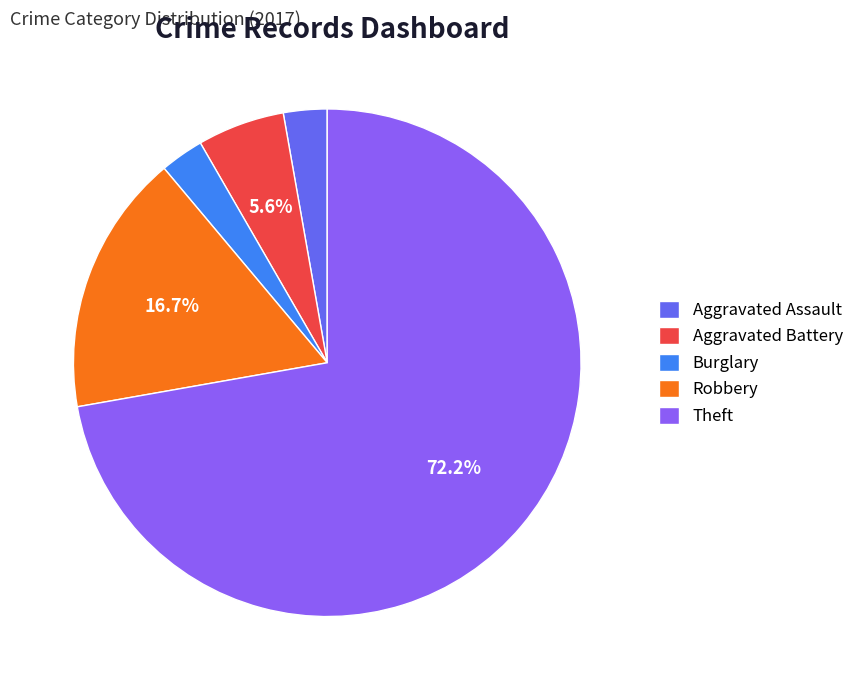

To the nearest percent, what percentage of the pie is Burglary?

3%